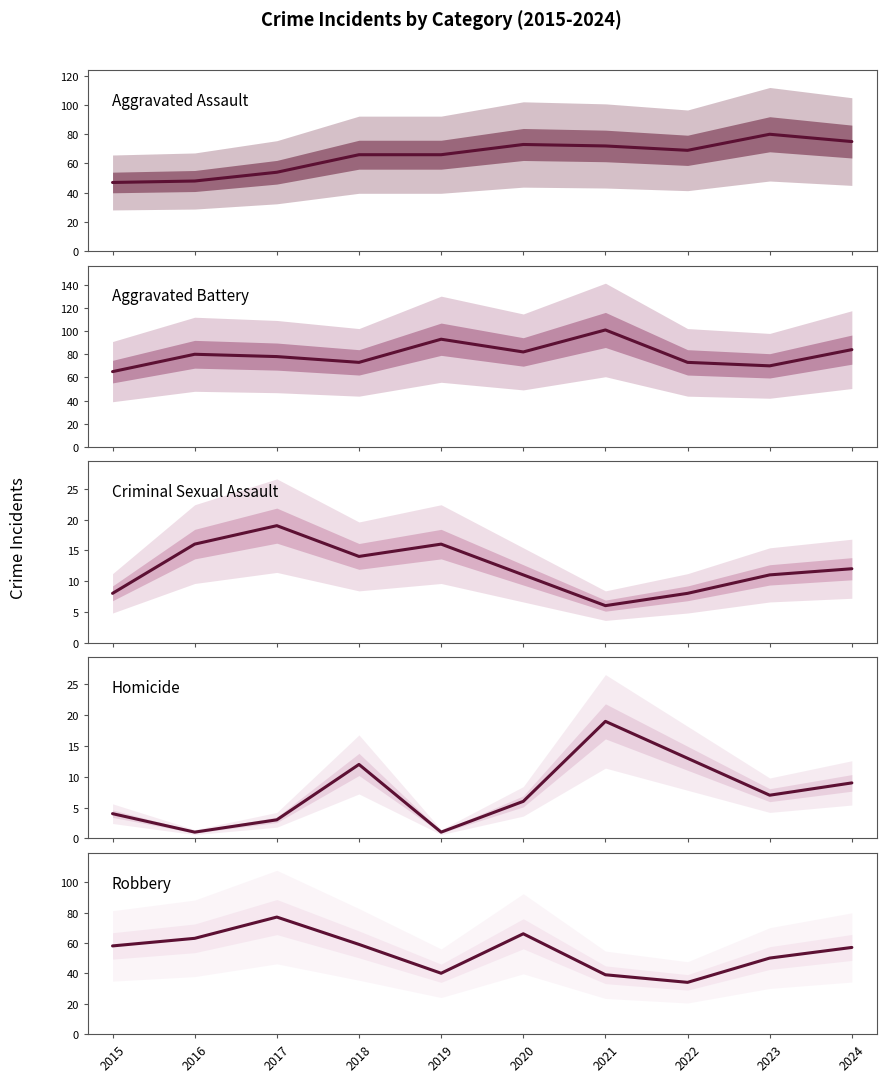

Reading left to right, what are all the values shown in this chart?

Aggravated Assault: 2015=47	2016=48	2017=54	2018=66	2019=66	2020=73	2021=72	2022=69	2023=80	2024=75
Aggravated Battery: 2015=65	2016=80	2017=78	2018=73	2019=93	2020=82	2021=101	2022=73	2023=70	2024=84
Criminal Sexual Assault: 2015=8	2016=16	2017=19	2018=14	2019=16	2020=11	2021=6	2022=8	2023=11	2024=12
Homicide: 2015=4	2016=1	2017=3	2018=12	2019=1	2020=6	2021=19	2022=13	2023=7	2024=9
Robbery: 2015=58	2016=63	2017=77	2018=59	2019=40	2020=66	2021=39	2022=34	2023=50	2024=57